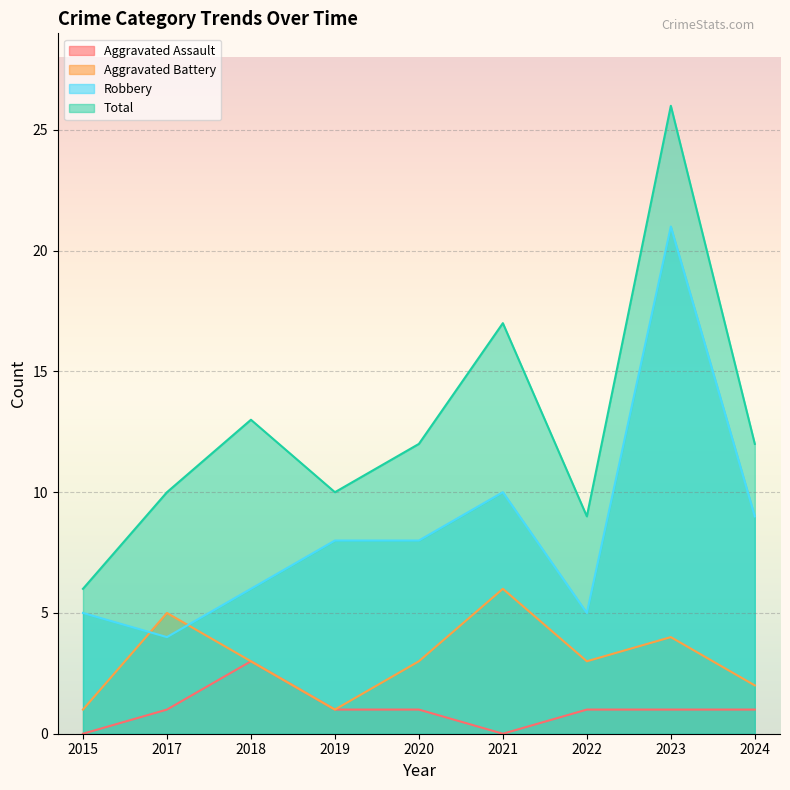

What is the difference between the Aggravated Battery values at 2023 and 2021?

2